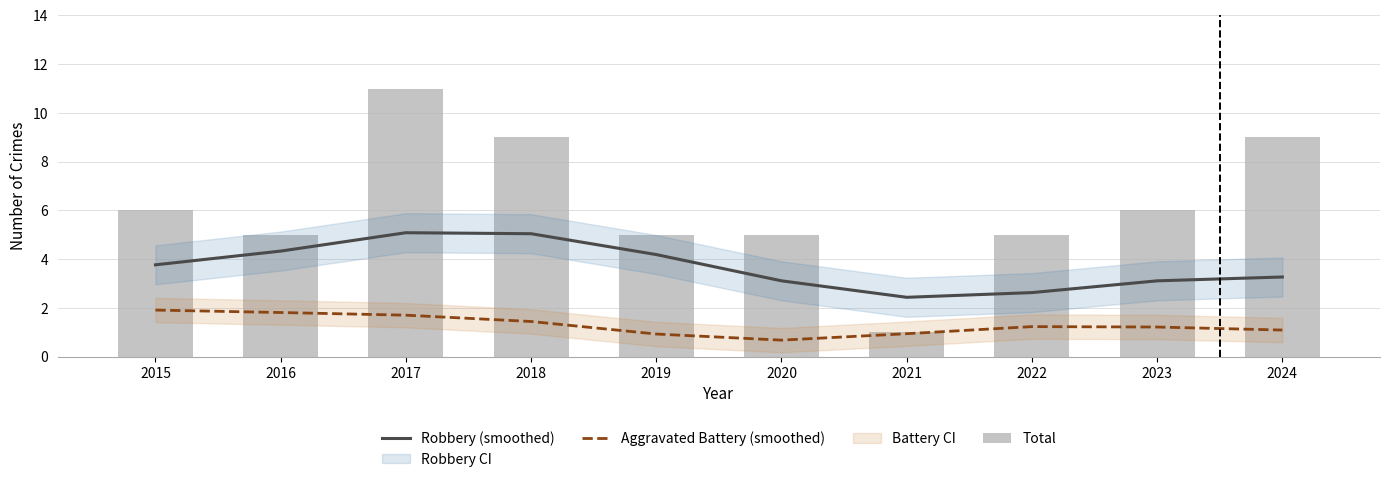

The value of Robbery (smoothed) at 2016 is 1.0. True or false?

False